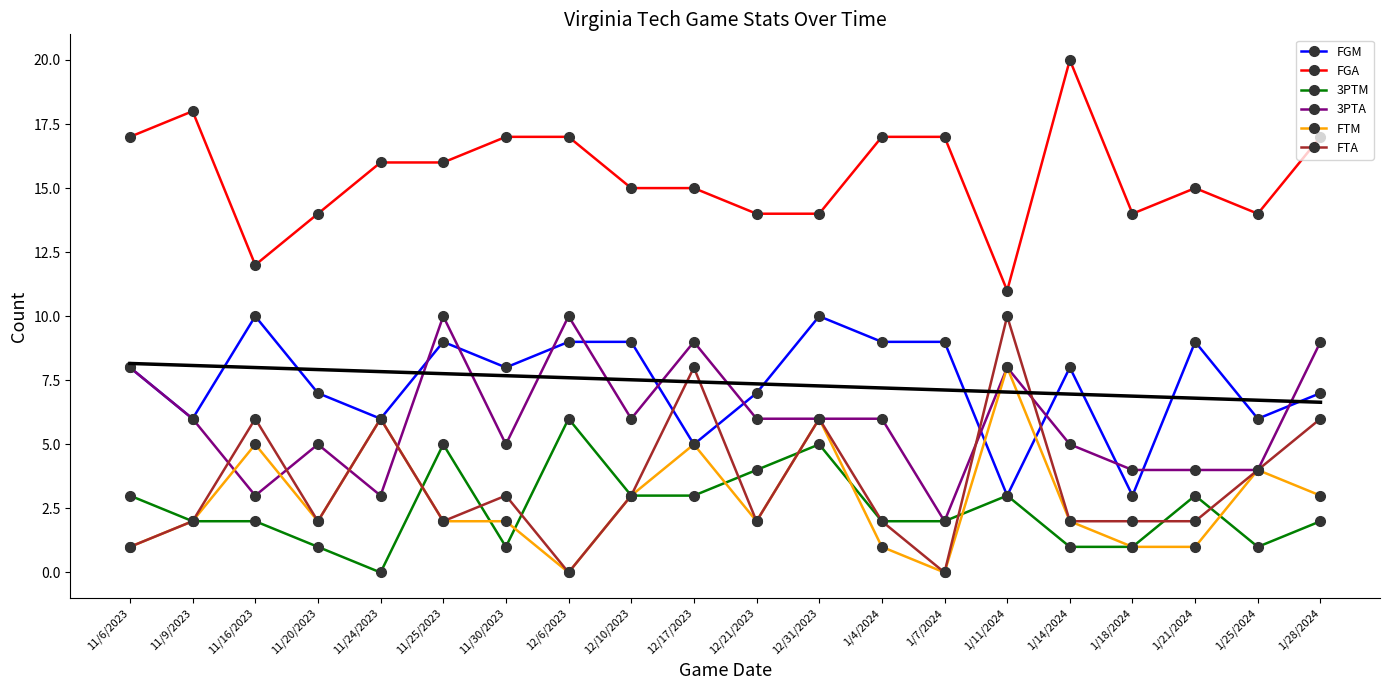

What is the value of the FGM point at the 3rd from the left?

10